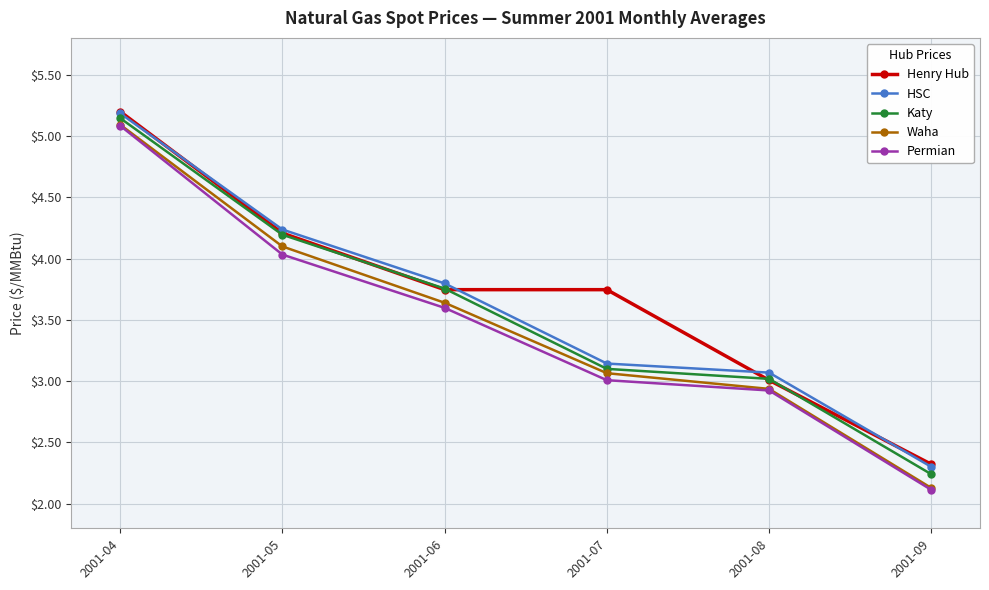

Where is Henry Hub nearest to the value 3?

2001-08